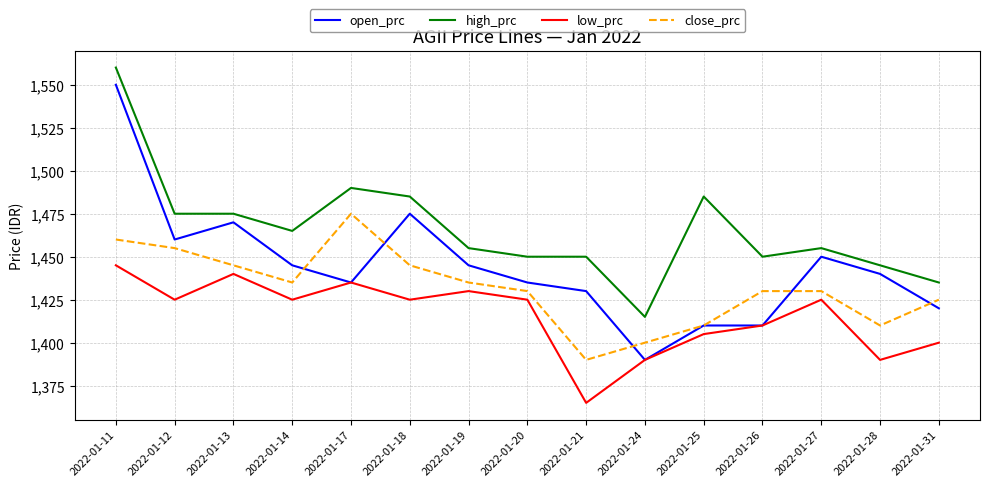

True or false: high_prc has more than 0 interior local peaks.

True